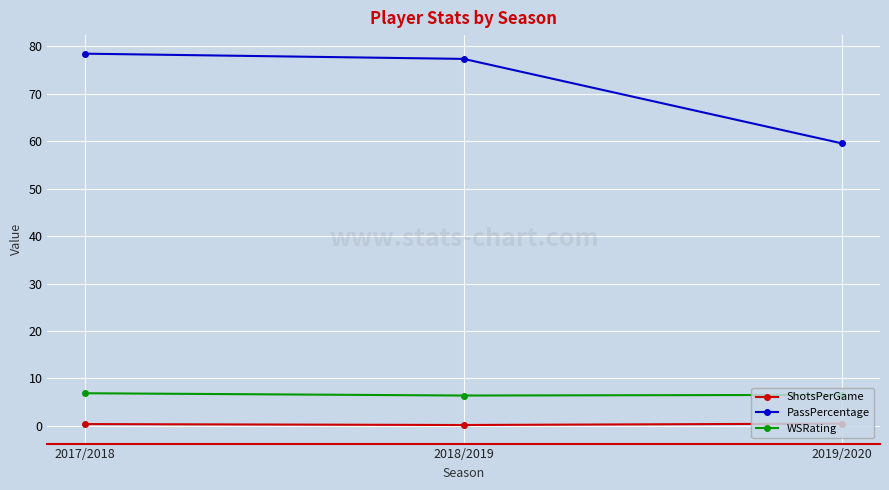

The value of ShotsPerGame at 2019/2020 is 0.5. True or false?

True